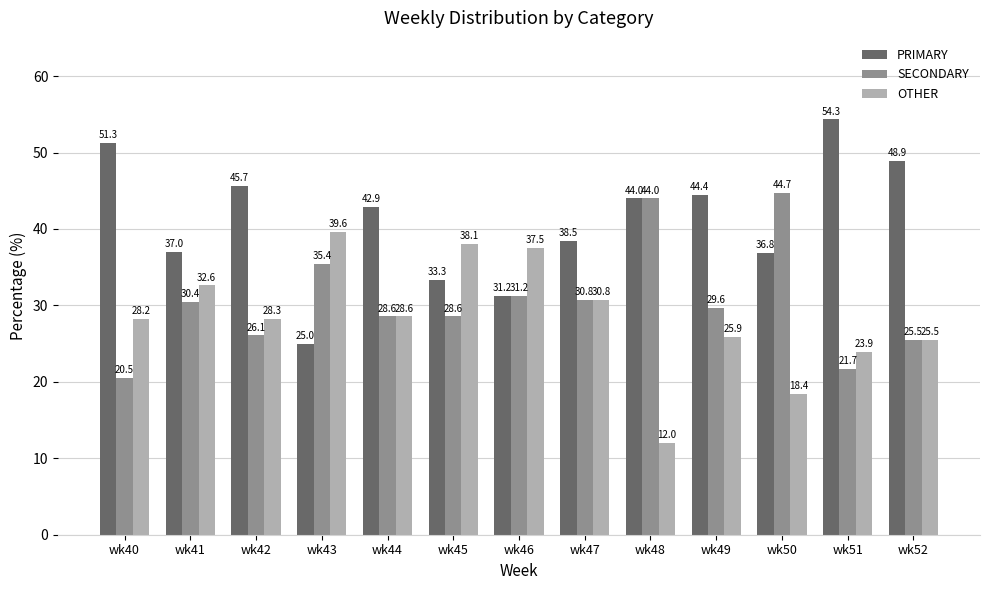

The SECONDARY series shows 26.1 at wk42. True or false?

True